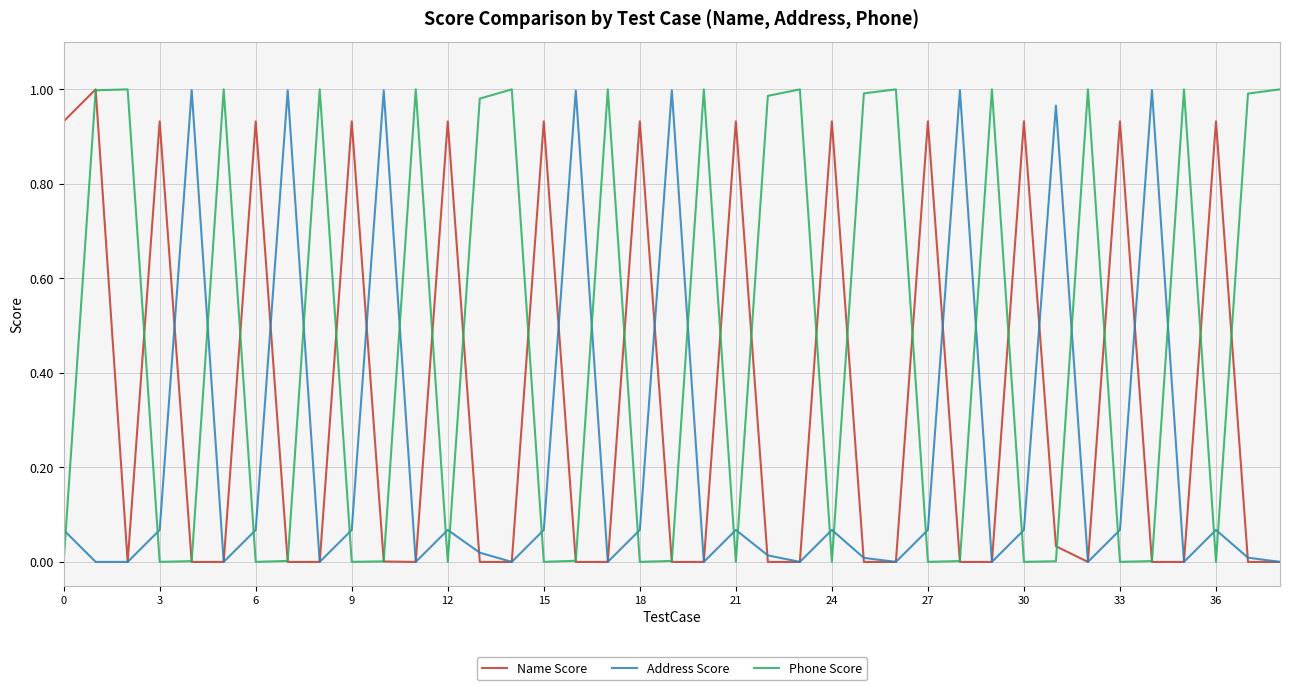

List the series in order of their overall mean, lowest first.

Address Score, Name Score, Phone Score